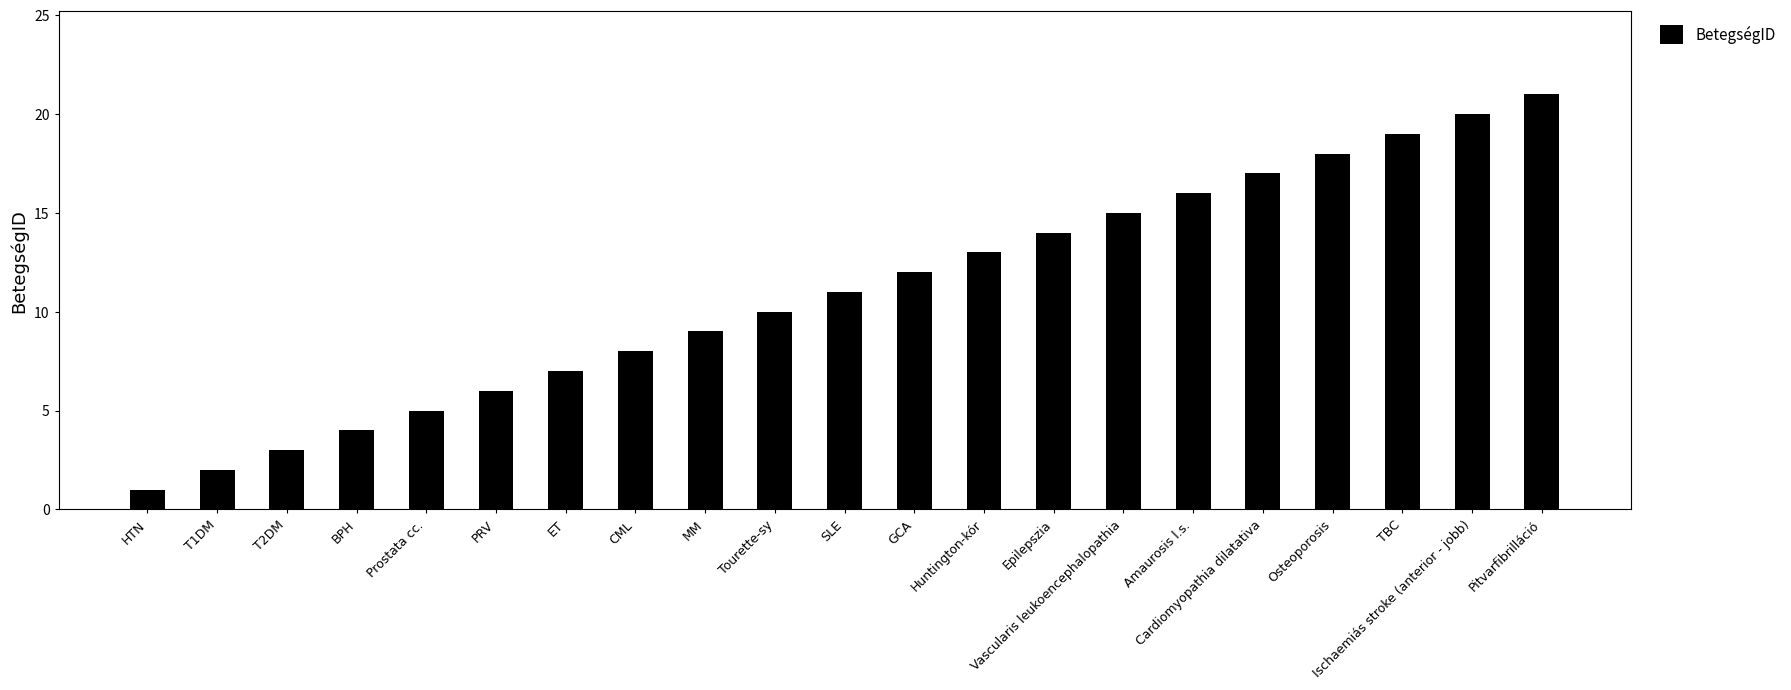

What is the minimum value shown in the chart?

1